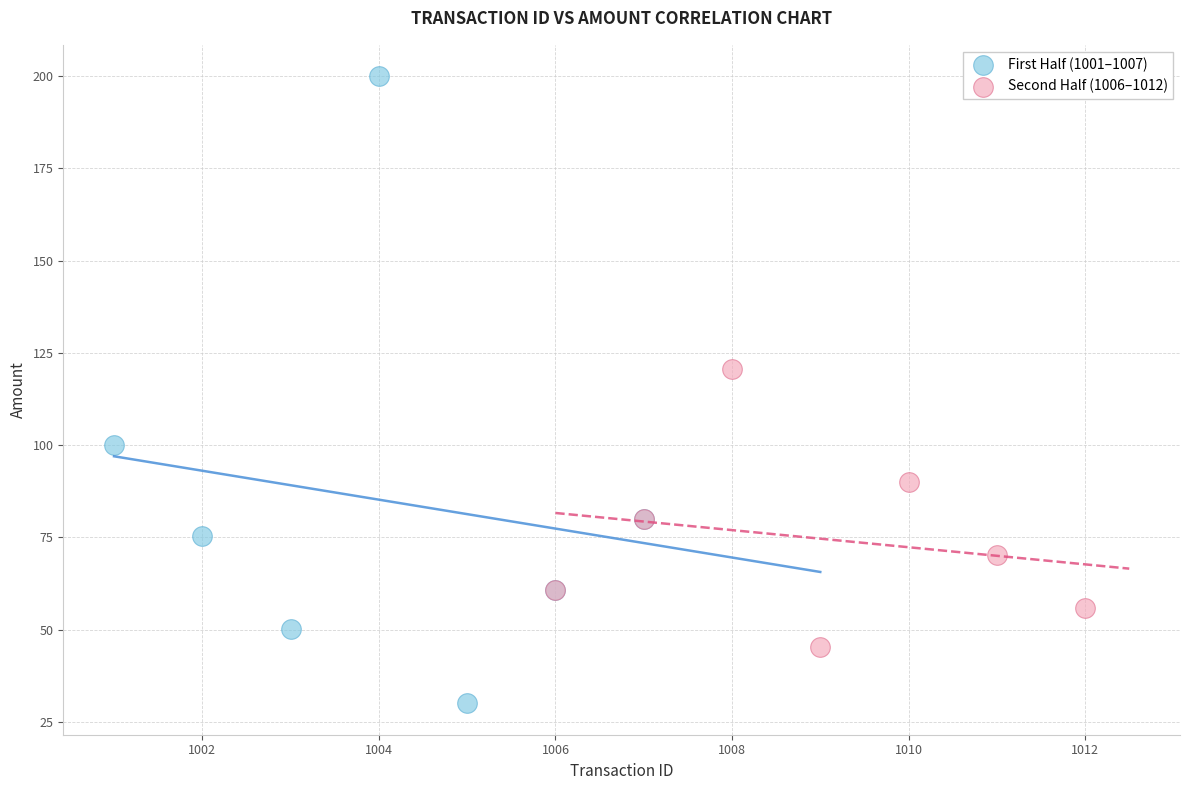

Which series reaches the minimum Y coordinate?

First Half (1001–1007)